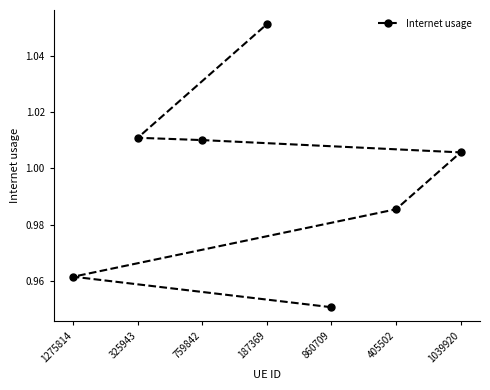

Reading right to left, extract all data points from this chart.

1.1	1.0	1.0	1.0	1.0	1.0	1.0